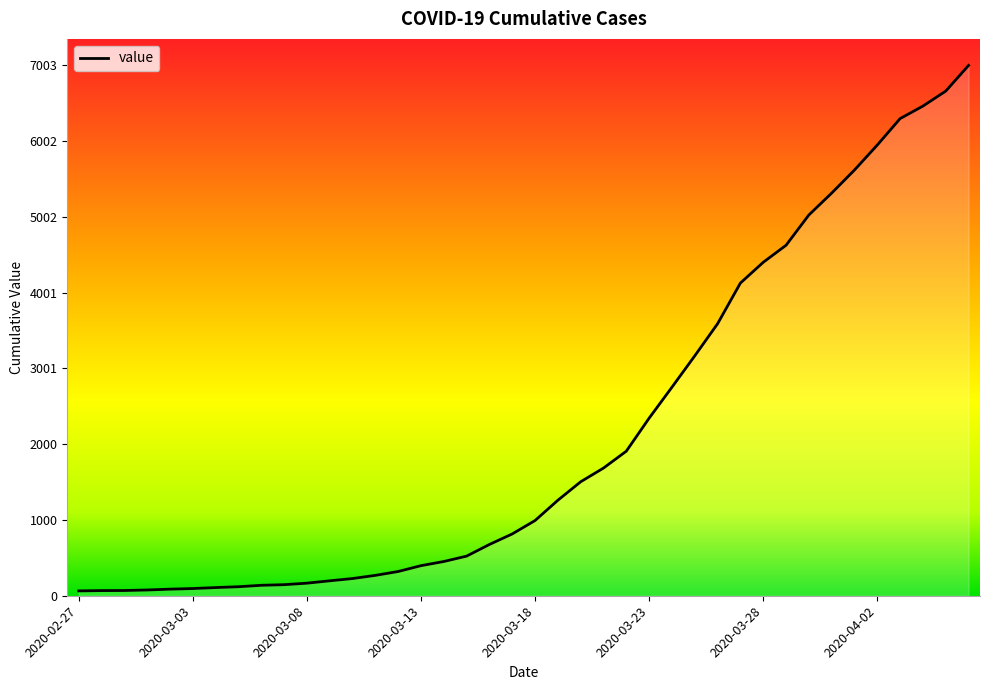

What is the maximum value shown in the chart?

7003